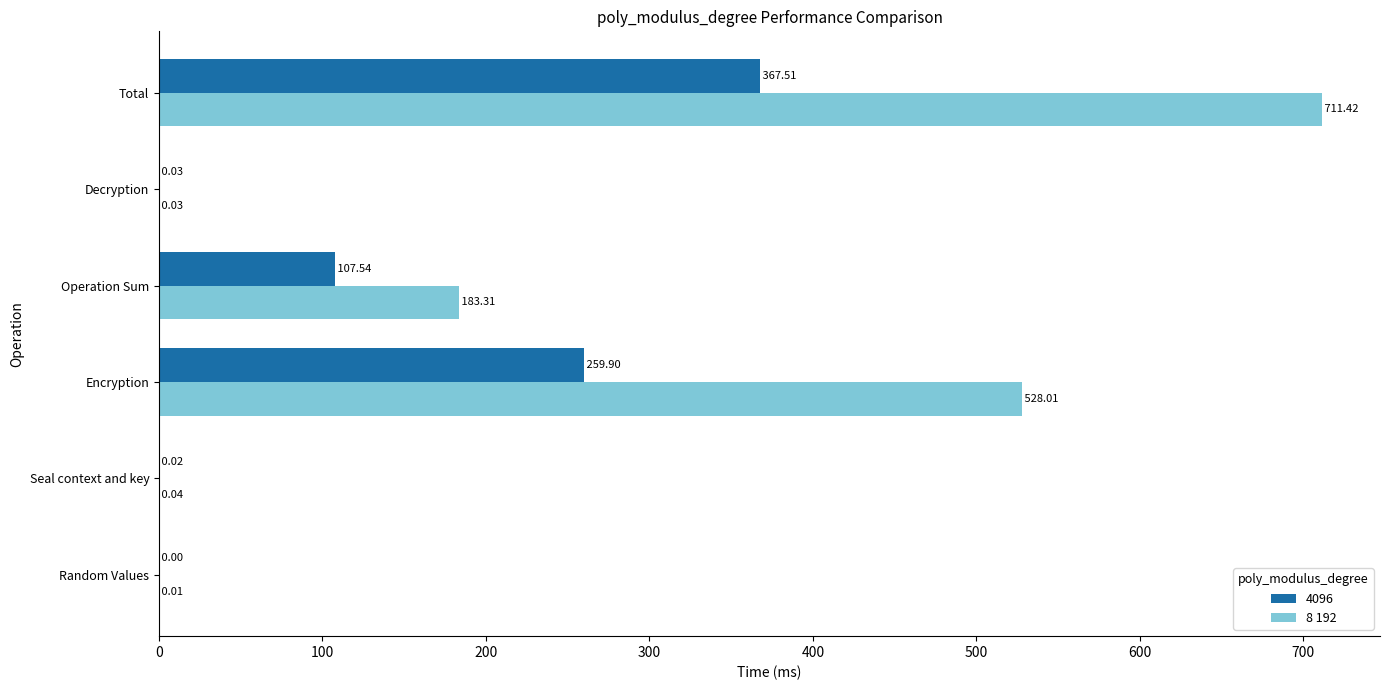

What is the sum of all 8 192 values?

1422.8